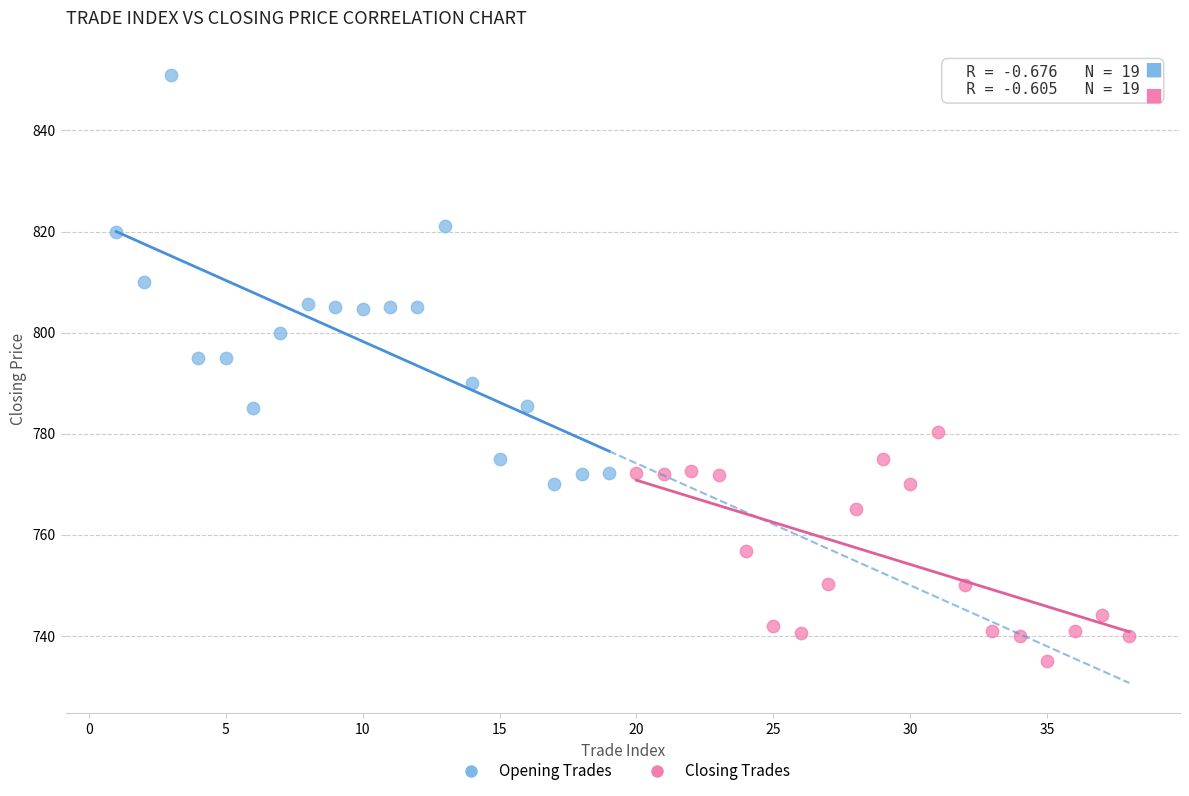

What are all the series names shown in the legend?

Opening Trades, Closing Trades